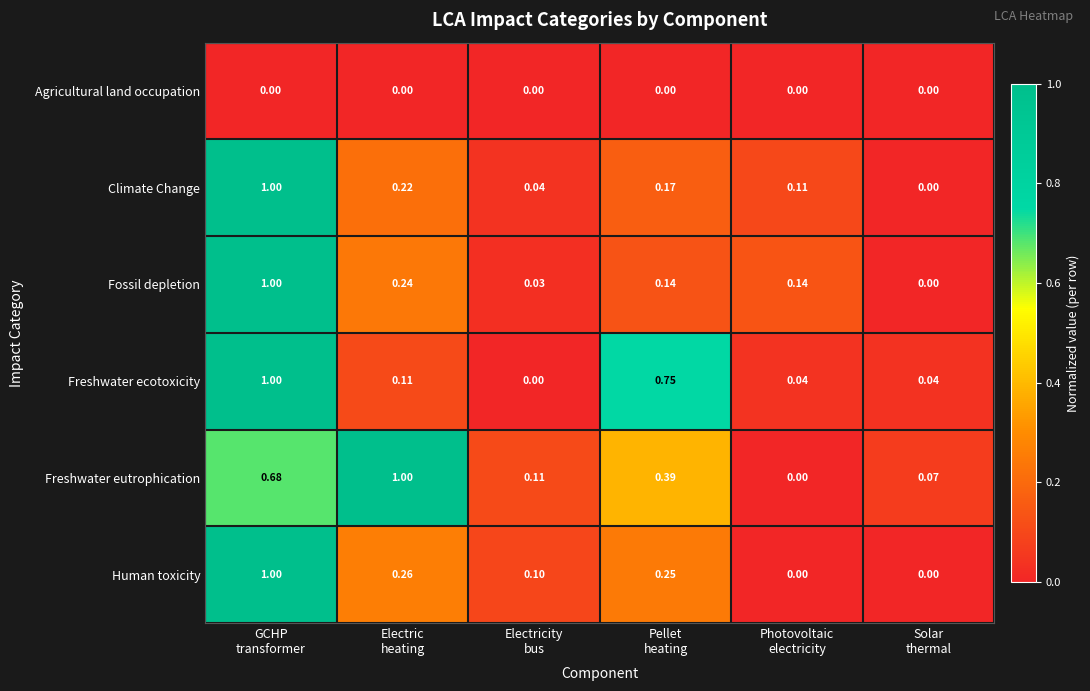

Which series has the largest total across all categories?

Freshwater eutrophication